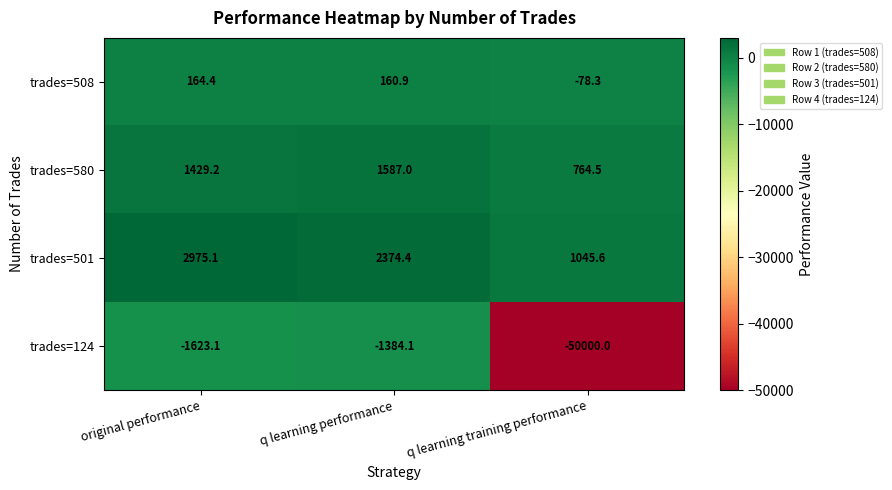

Which series has the largest total across all categories?

trades=501